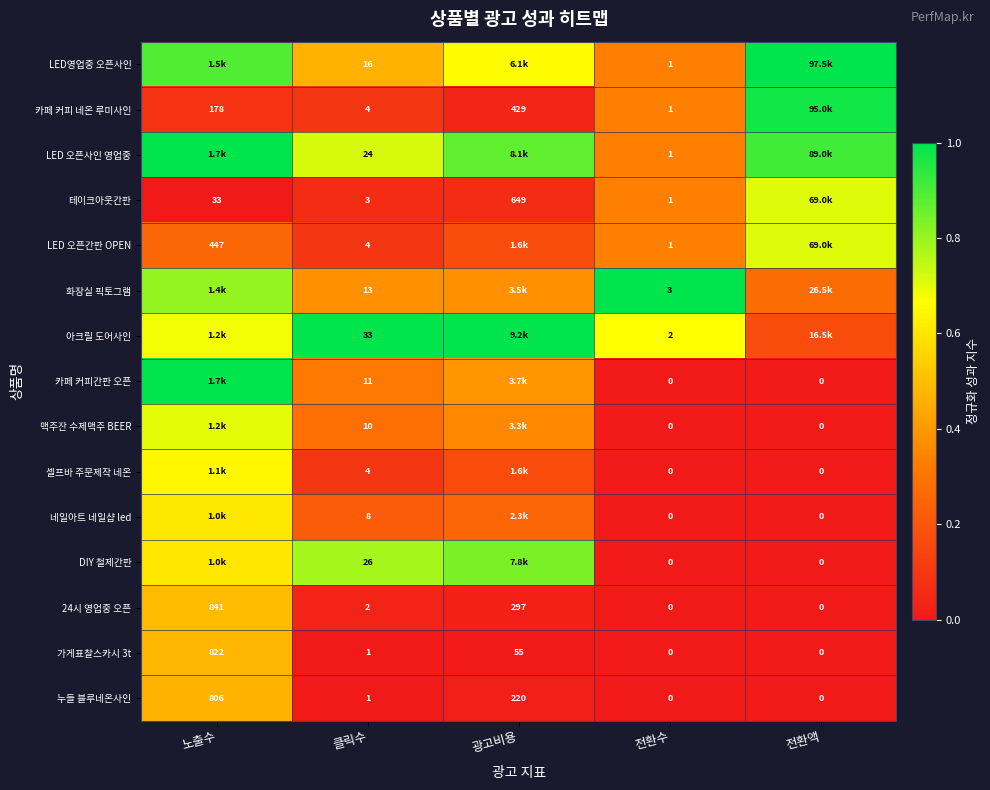

Is the value of LED영업중 오픈사인 at 전환수 greater than the value of 아크릴 도어사인 at 클릭수?

No